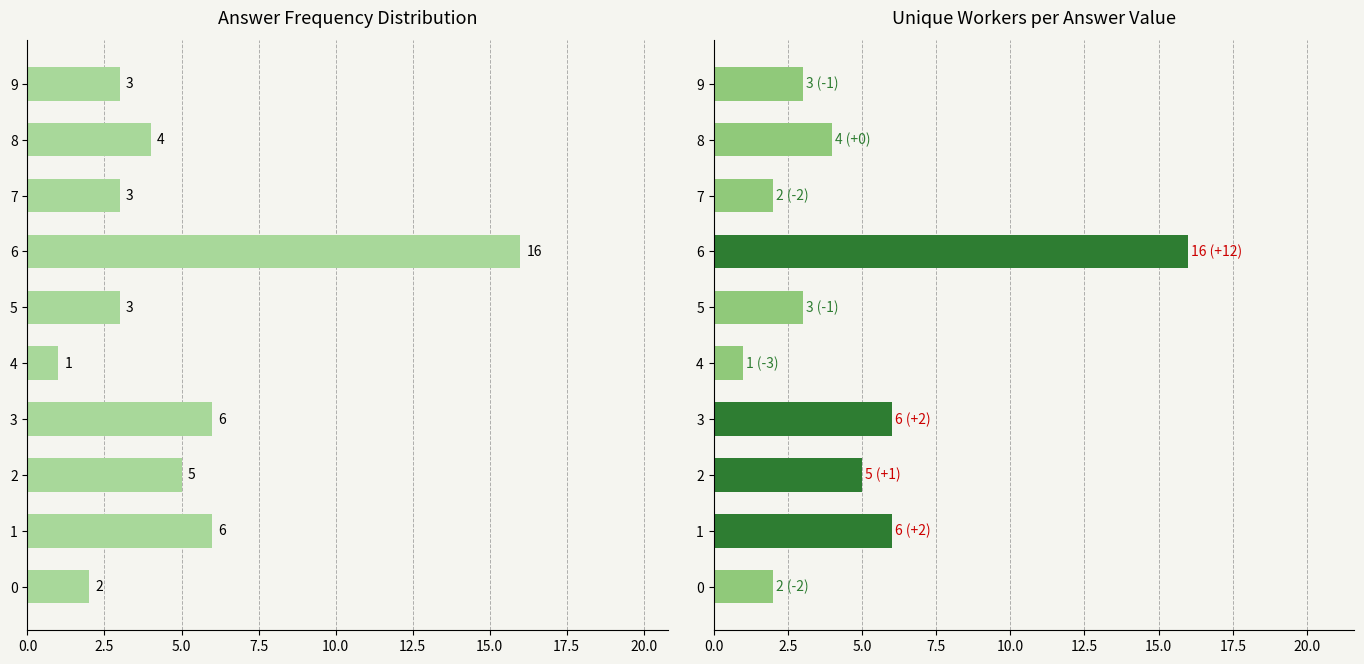

What are all the series names shown in the legend?

answer frequency, unique workers